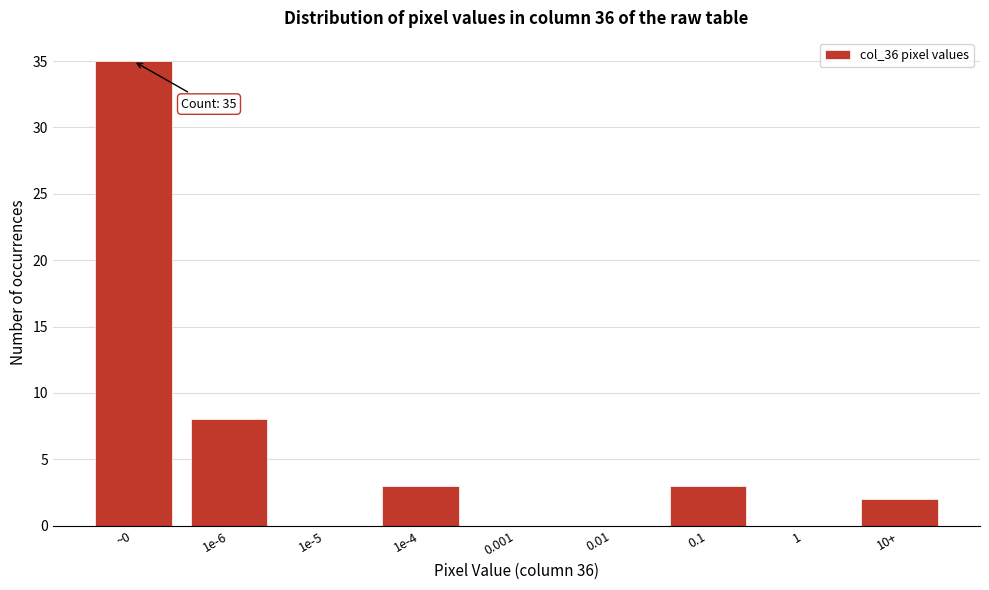

Reading left to right, extract all data points from this chart.

~0=35	1e-6=8	1e-5=0	1e-4=3	0.001=0	0.01=0	0.1=3	1=0	10+=2